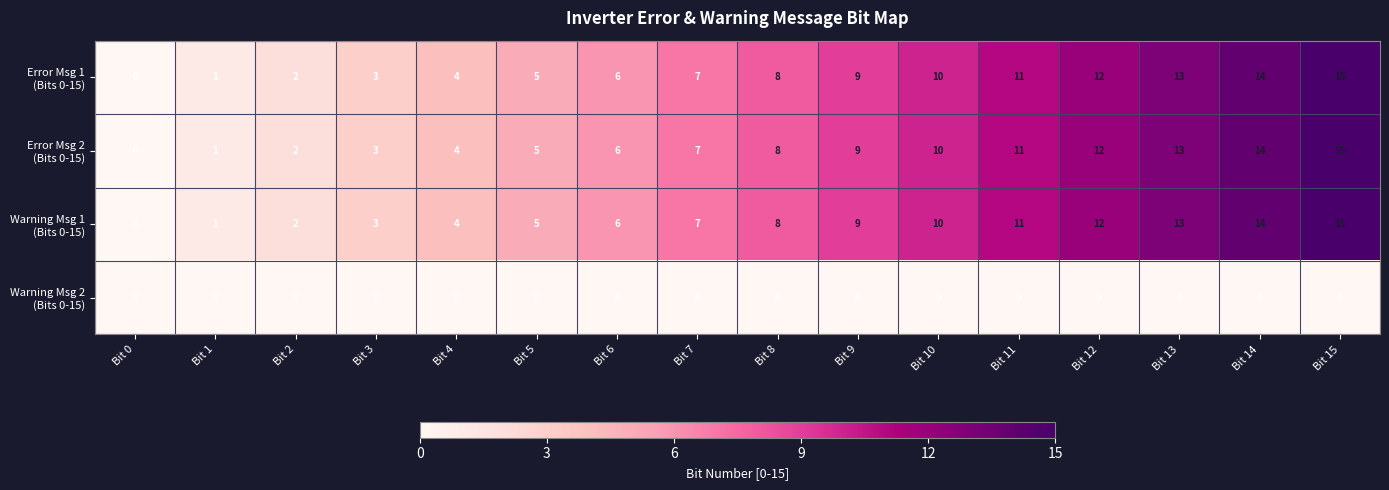

Count the number of categories in the chart.

16